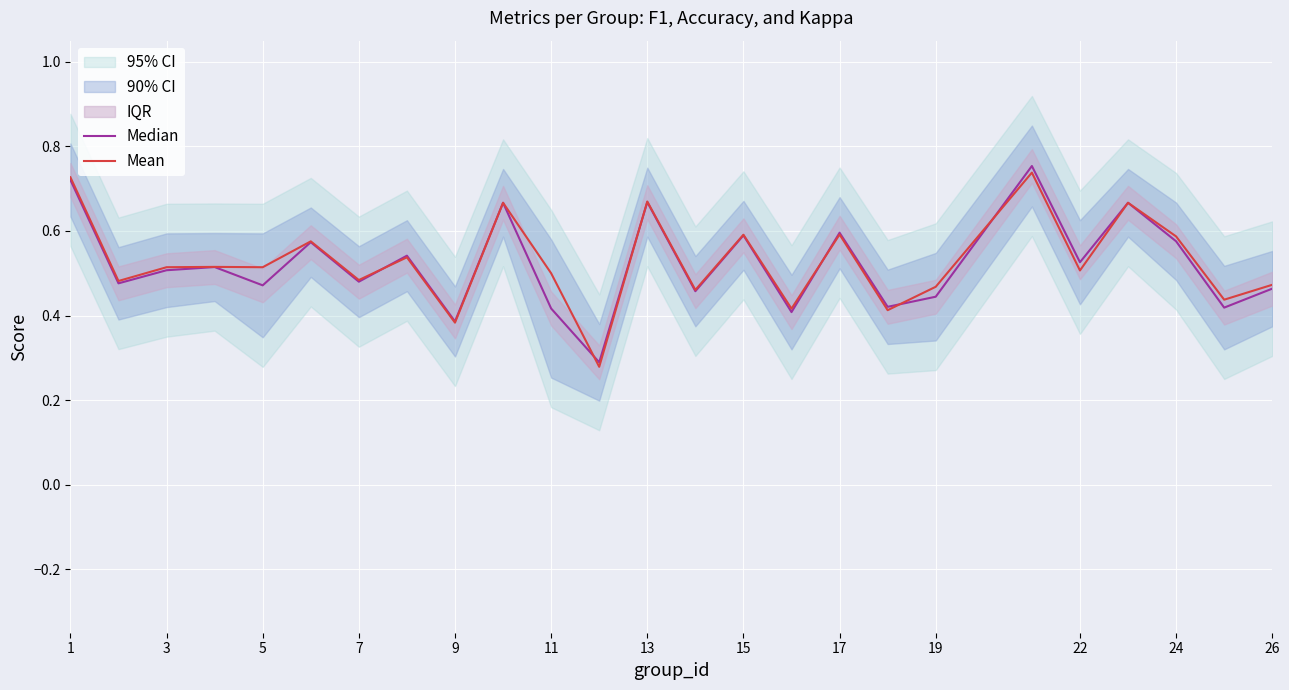

Is the value of Median at 17 greater than the value of Mean at 26?

Yes